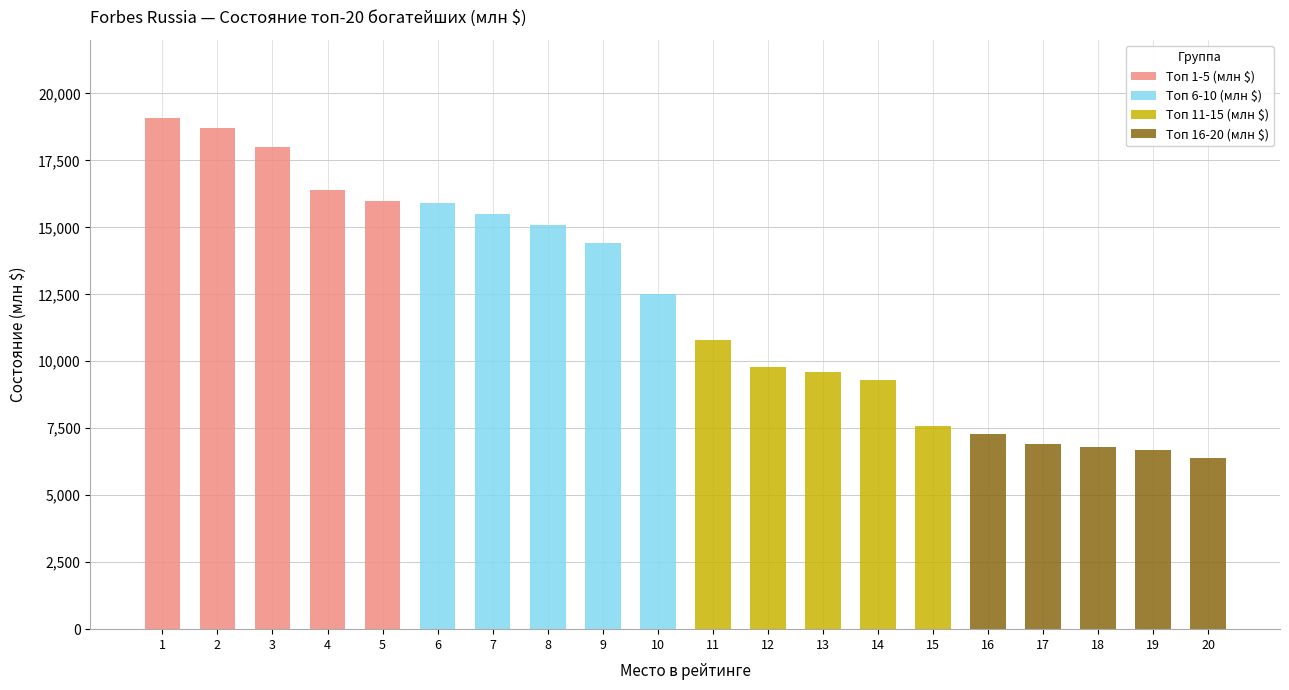

Are the bars grouped side by side (vs. stacked)?

No